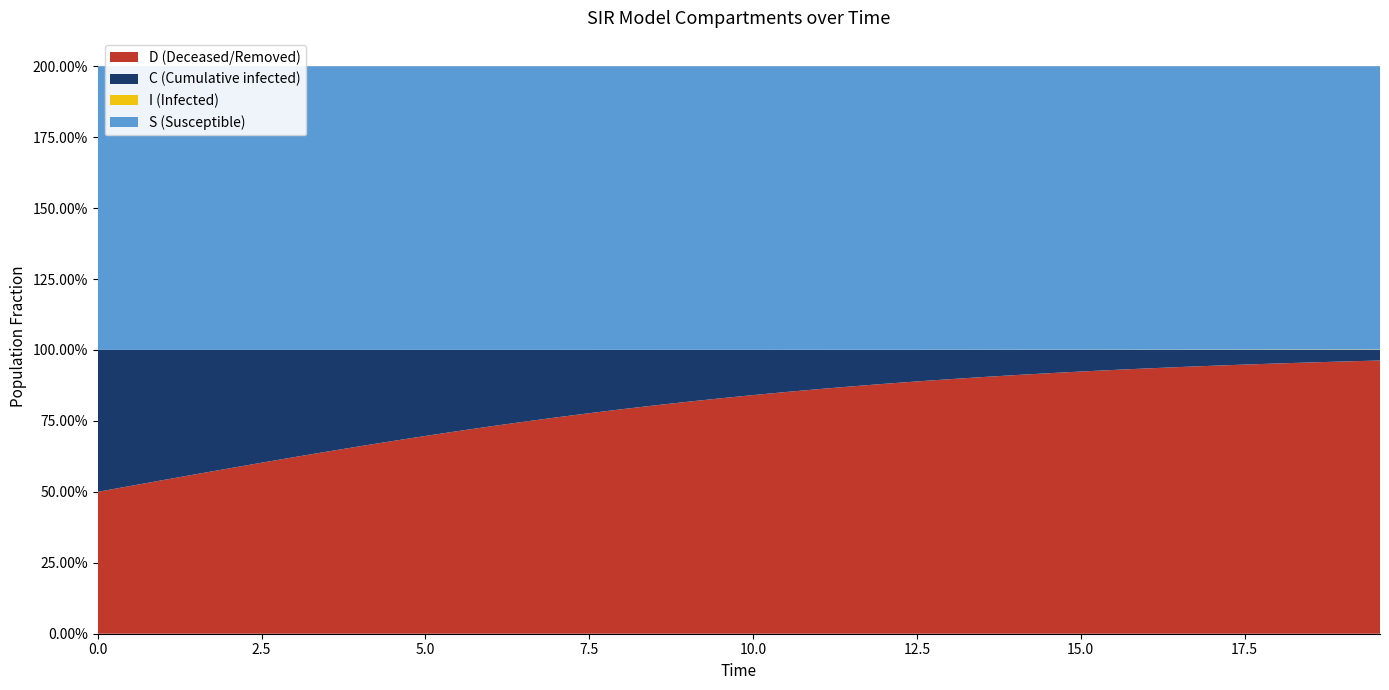

Reading left to right, transcribe all the data shown in this chart.

S: 0=1.0	1=1.0	2=1.0	3=1.0	4=1.0	5=1.0	6=1.0	7=1.0	8=1.0	9=1.0	10=1.0	11=1.0	12=1.0	13=1.0	14=1.0	15=1.0	16=1.0	17=1.0	18=1.0	19=1.0	20=1.0	21=1.0	22=1.0	23=1.0	24=1.0	25=1.0	26=1.0	27=1.0	28=1.0	29=1.0	30=1.0	31=1.0	32=1.0	33=1.0	34=1.0	35=1.0	36=1.0	37=1.0	38=1.0	39=1.0
I: 0=0.0	1=0.0	2=0.0	3=0.0	4=0.0	5=0.0	6=0.0	7=0.0	8=0.0	9=0.0	10=0.0	11=0.0	12=0.0	13=0.0	14=0.0	15=0.0	16=0.0	17=0.0	18=0.0	19=0.0	20=0.0	21=0.0	22=0.0	23=0.0	24=0.0	25=0.0	26=0.0	27=0.0	28=0.0	29=0.0	30=0.0	31=0.0	32=0.0	33=0.0	34=0.0	35=0.0	36=0.0	37=0.0	38=0.0	39=0.0
C: 0=0.5	1=0.5	2=0.5	3=0.4	4=0.4	5=0.4	6=0.4	7=0.4	8=0.3	9=0.3	10=0.3	11=0.3	12=0.3	13=0.3	14=0.2	15=0.2	16=0.2	17=0.2	18=0.2	19=0.2	20=0.2	21=0.1	22=0.1	23=0.1	24=0.1	25=0.1	26=0.1	27=0.1	28=0.1	29=0.1	30=0.1	31=0.1	32=0.1	33=0.1	34=0.1	35=0.1	36=0.0	37=0.0	38=0.0	39=0.0
D: 0=0.5	1=0.5	2=0.5	3=0.6	4=0.6	5=0.6	6=0.6	7=0.6	8=0.7	9=0.7	10=0.7	11=0.7	12=0.7	13=0.7	14=0.8	15=0.8	16=0.8	17=0.8	18=0.8	19=0.8	20=0.8	21=0.9	22=0.9	23=0.9	24=0.9	25=0.9	26=0.9	27=0.9	28=0.9	29=0.9	30=0.9	31=0.9	32=0.9	33=0.9	34=0.9	35=0.9	36=1.0	37=1.0	38=1.0	39=1.0